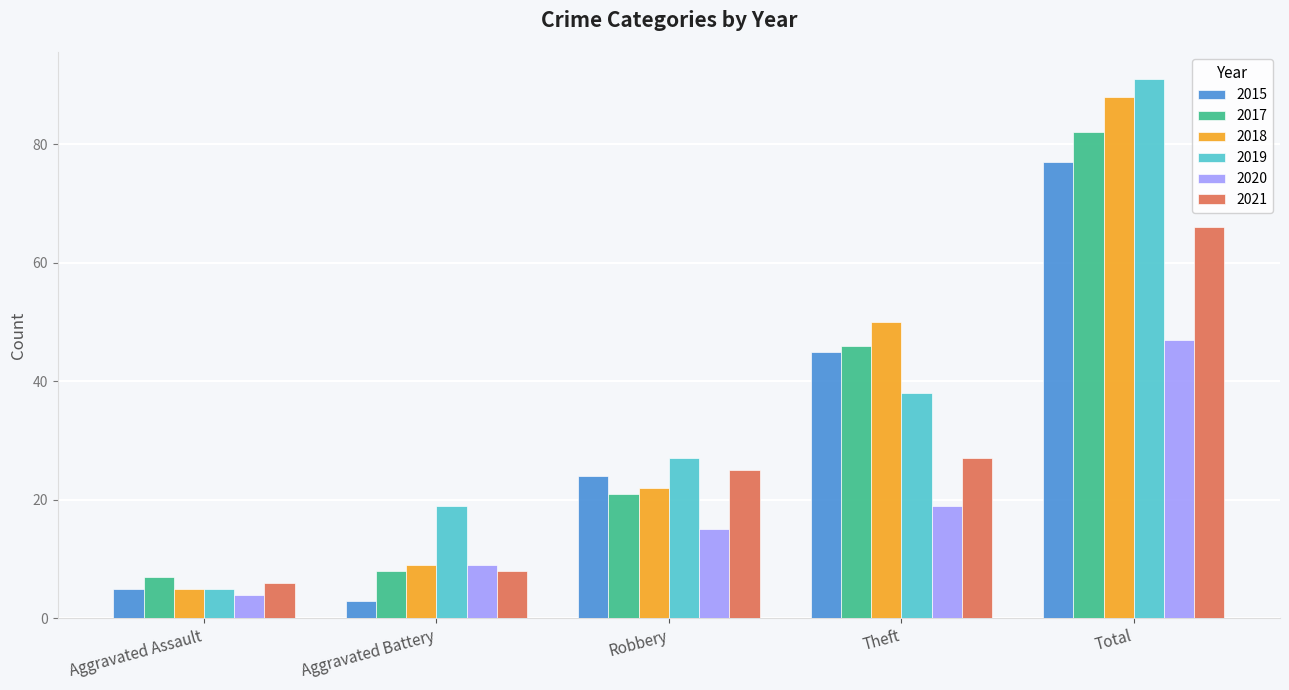

Count the number of data series in this chart.

6